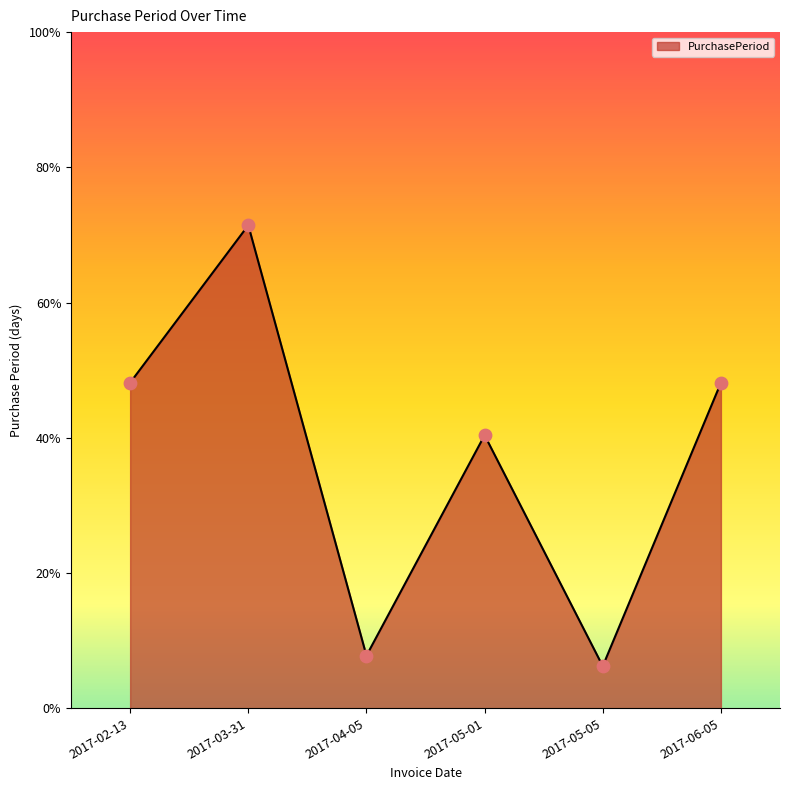

Approximately how many times larger is the value at 2017-05-05 compared to 2017-04-05?

0.8